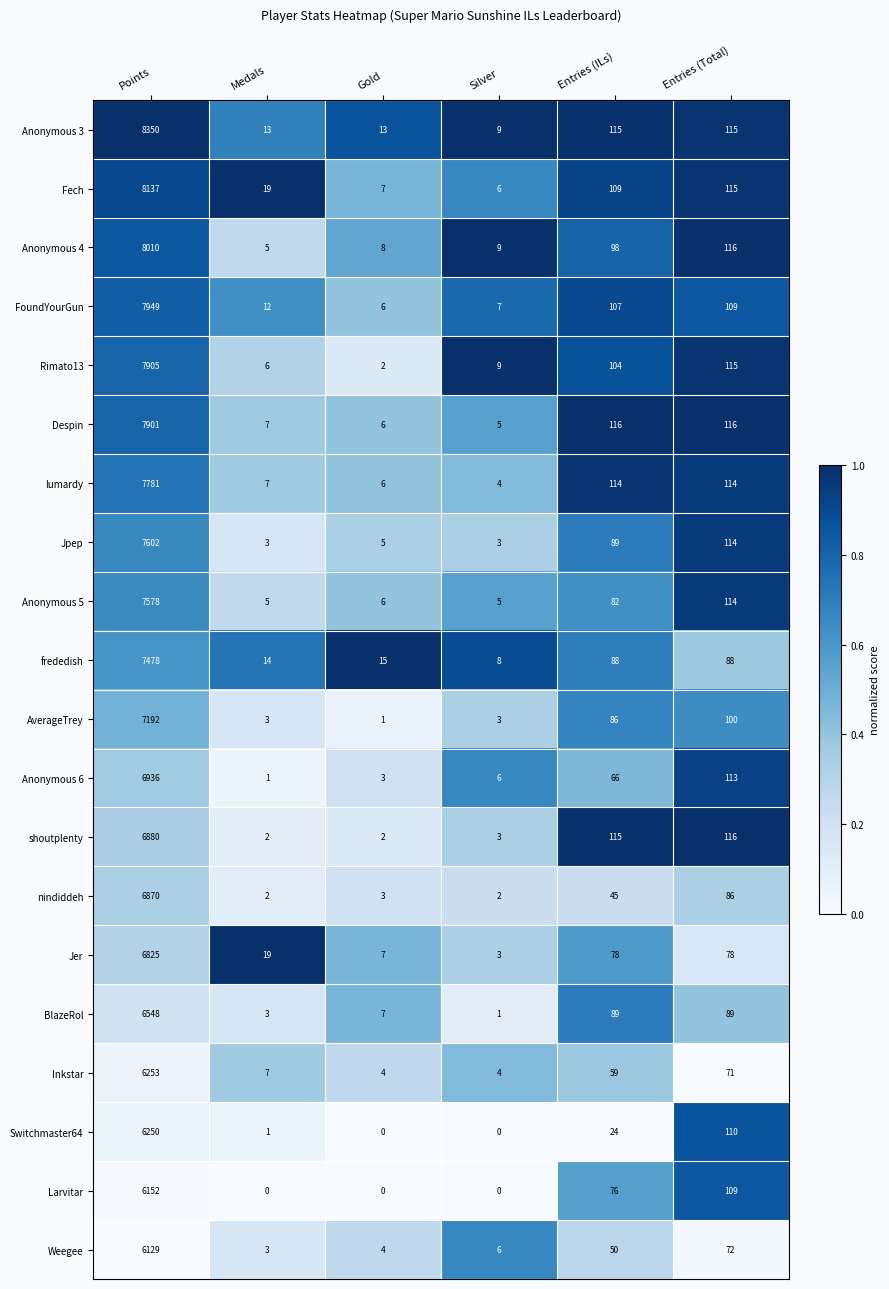

Is the value of frededish at Entries (Total) greater than the value of Larvitar at Entries (ILs)?

Yes